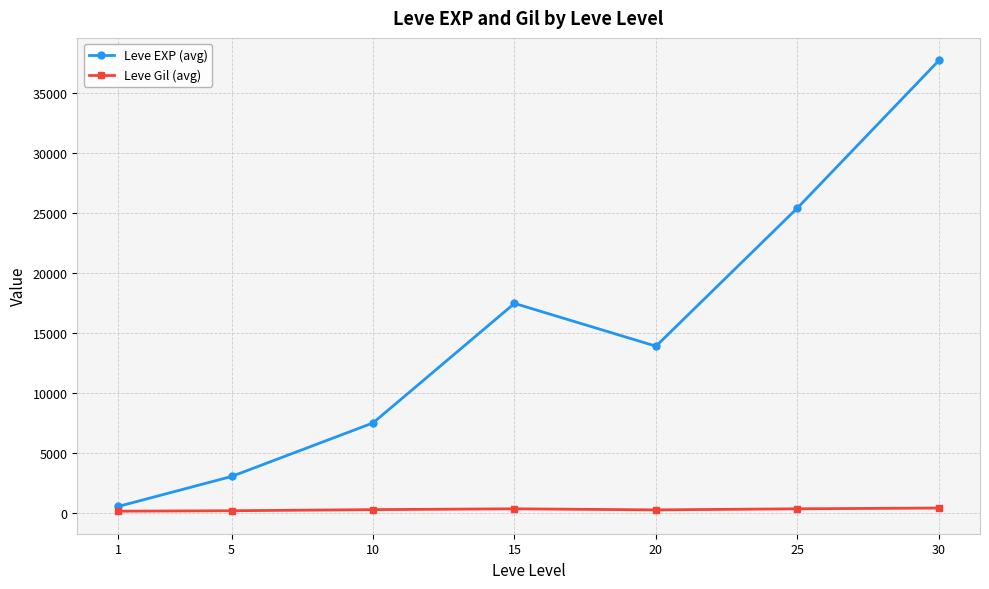

Which series has the largest range (max minus min)?

Leve EXP (avg)